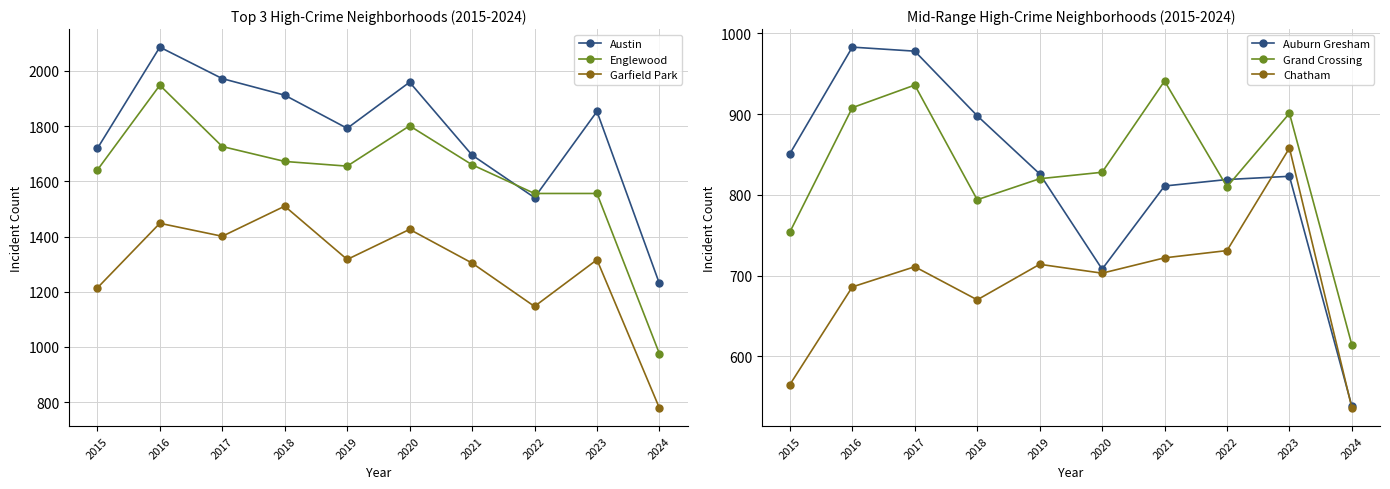

Is the value of Chatham at 2020 greater than the value of Auburn Gresham at 2015?

No